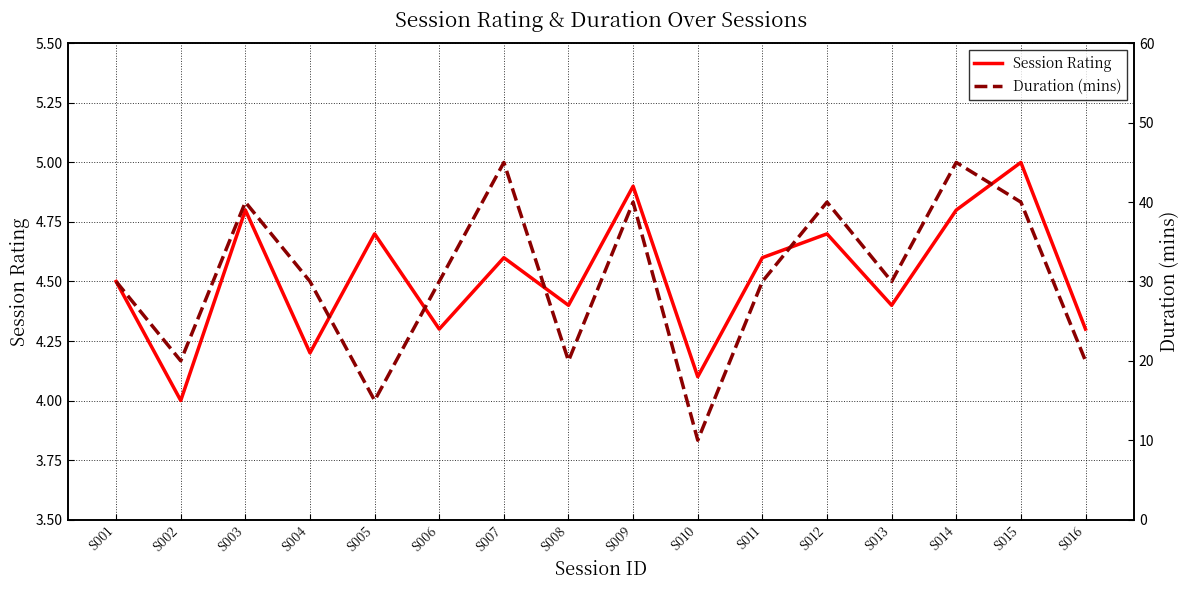

Is this an area chart (filled region under the line)?

No